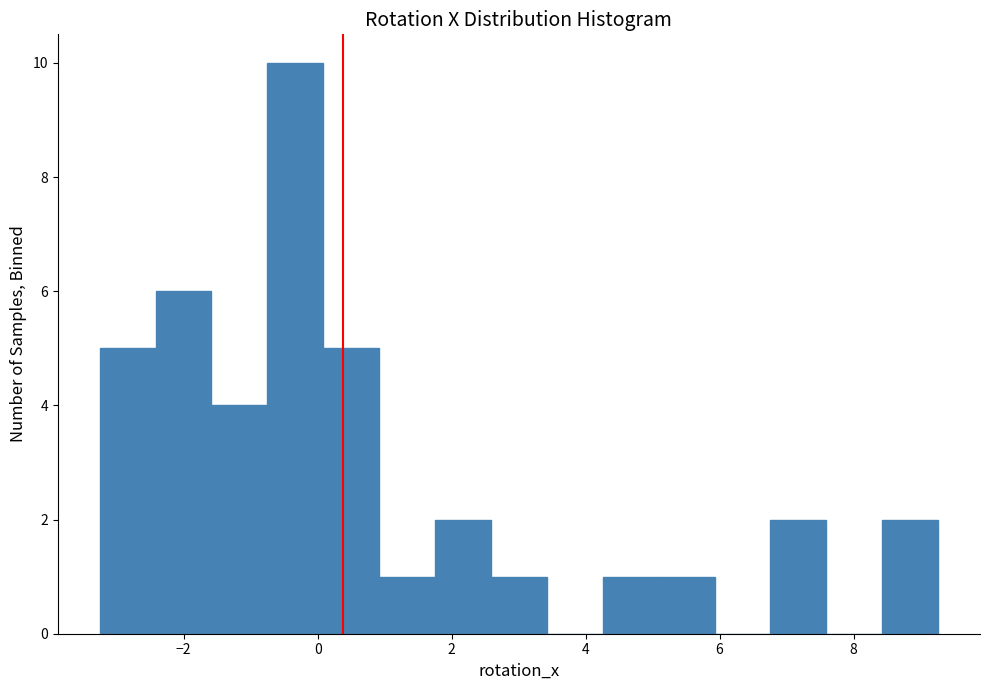

Reading left to right, list every bar in this chart as the range it spans on the x-axis followed by its height. Neither the bar edges nor the heights are printed on the chart, so give them approximately, as read against the axes.

-3.2 to -2.4: 5
-2.4 to -1.6: 6
-1.6 to -0.8: 4
-0.8 to 0.0: 10
0.0 to 1.0: 5
1.0 to 1.8: 1
1.8 to 2.6: 2
2.6 to 3.4: 1
3.4 to 4.2: 0
4.2 to 5.0: 1
5.0 to 6.0: 1
6.0 to 6.8: 0
6.8 to 7.6: 2
7.6 to 8.4: 0
8.4 to 9.2: 2